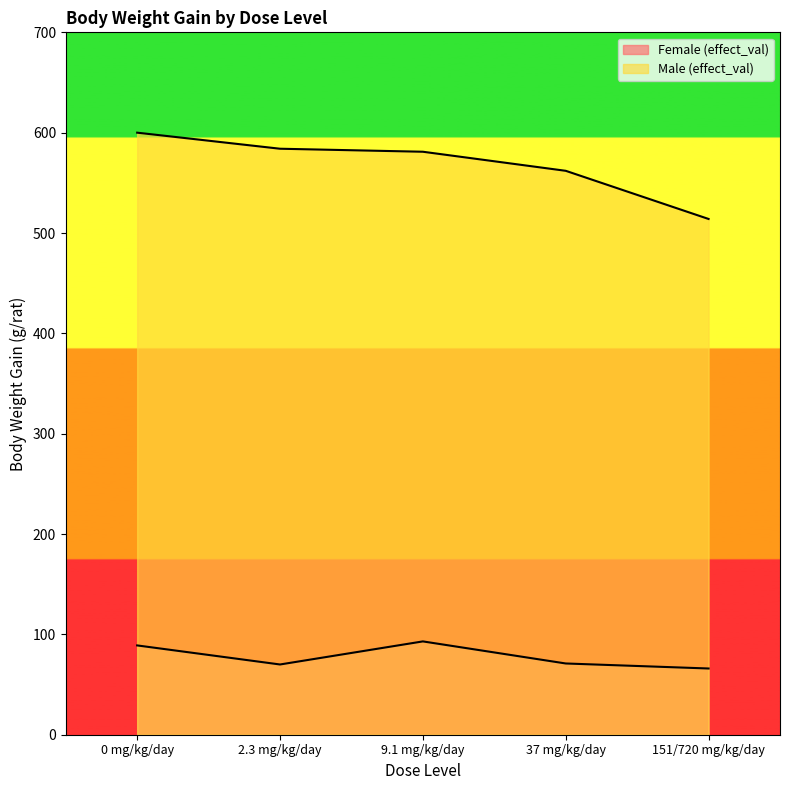

At which category does the chart reach its peak across all series?

0 mg/kg/day